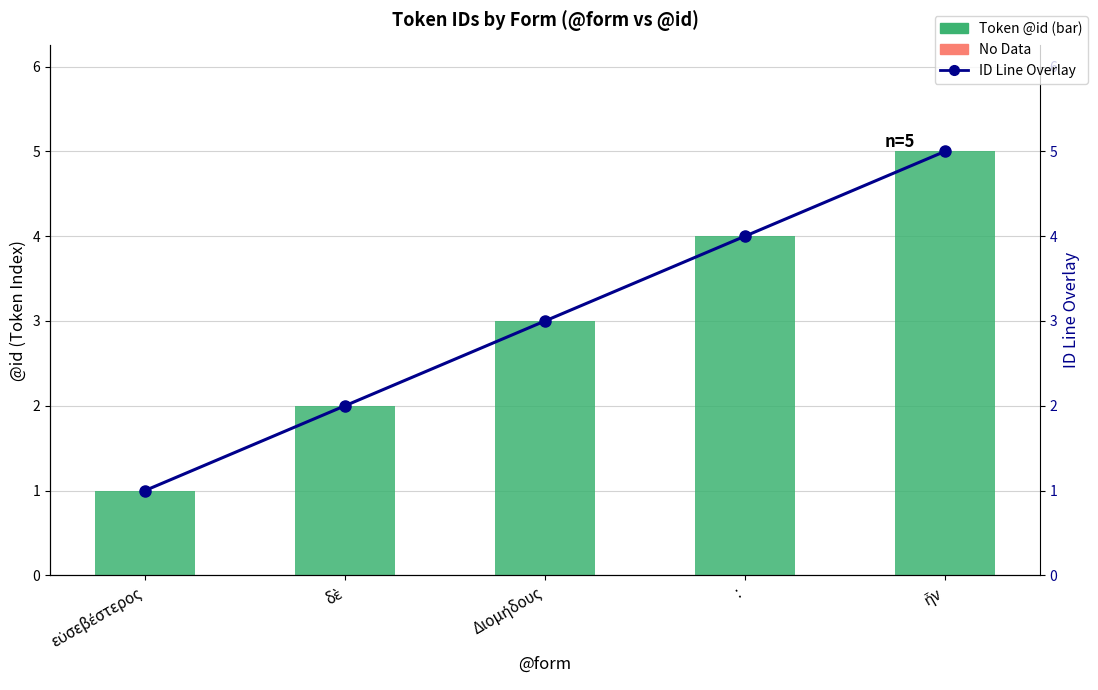

What is the approximate value of ID Line Overlay at :?

4